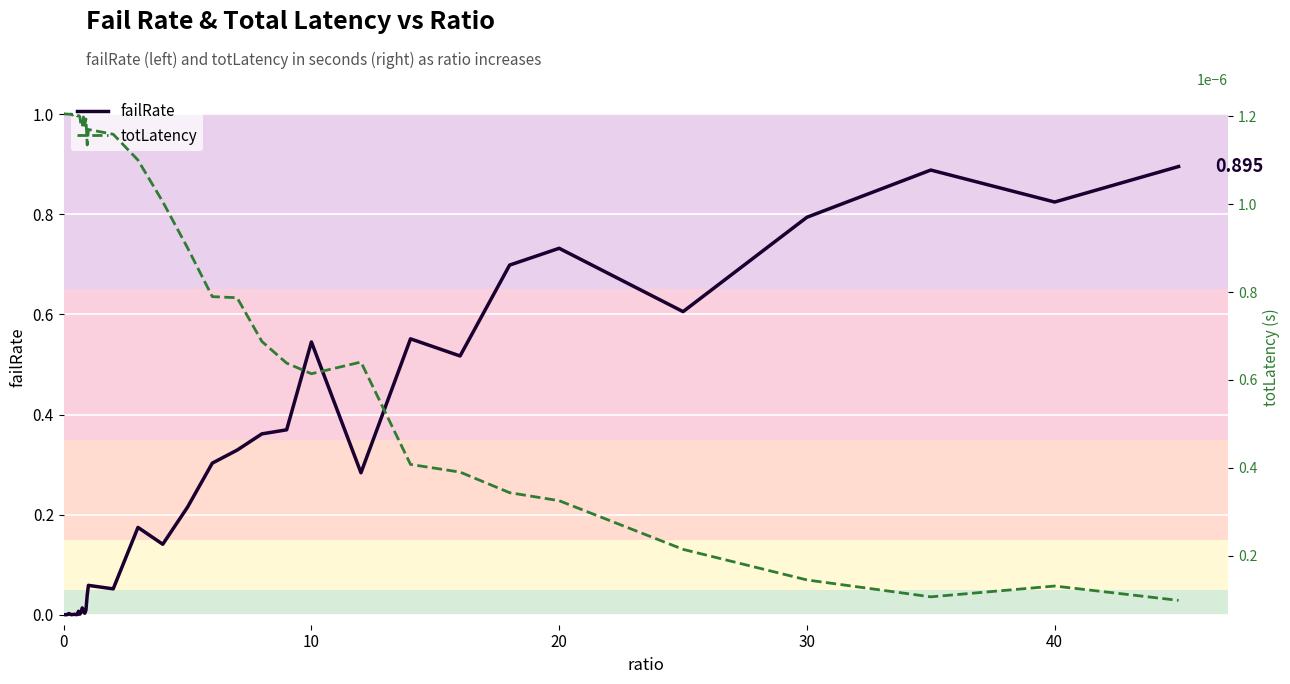

Which series has the widest spread of values?

failRate